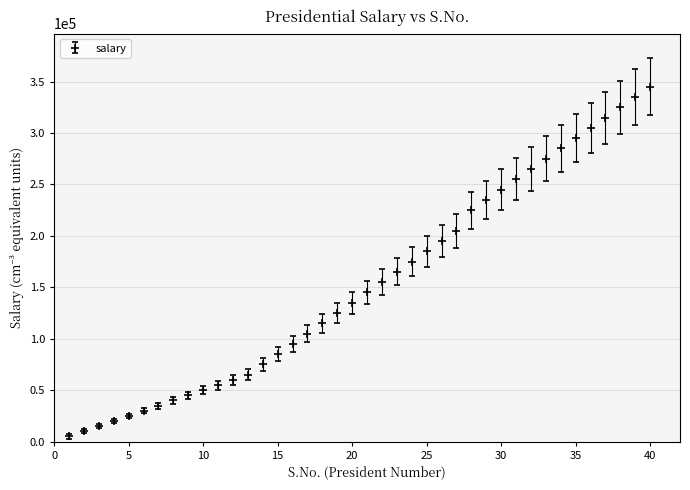

What is the greatest value displayed?

345000